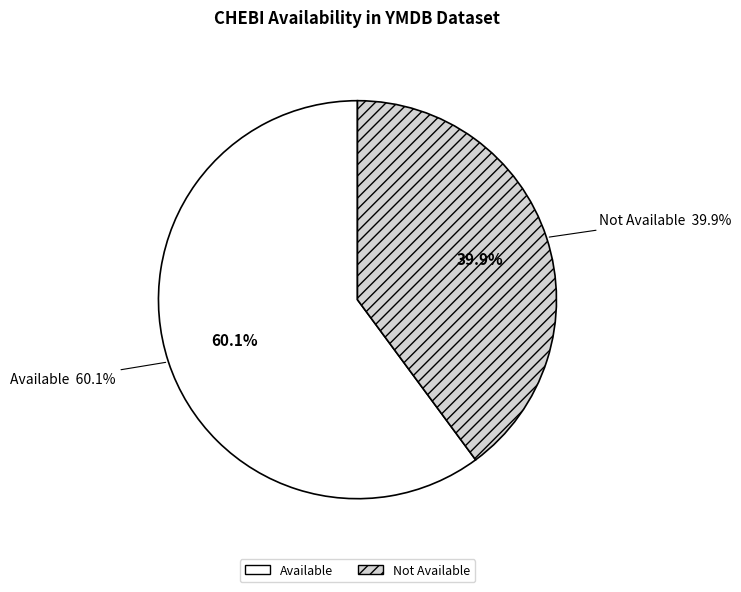

What is the largest slice in the pie chart?

Available